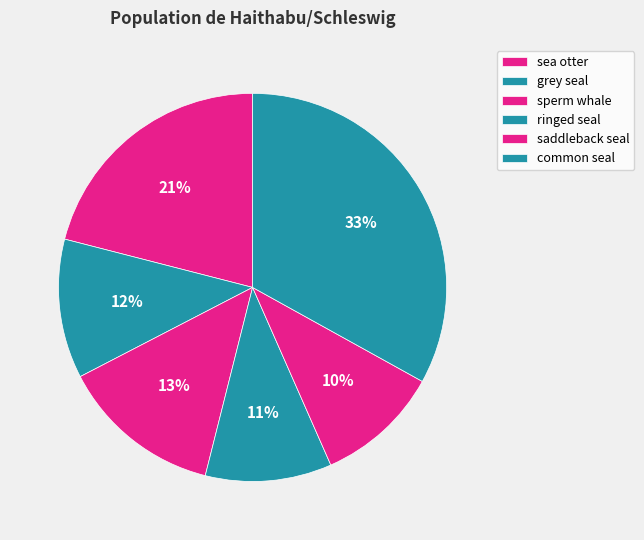

What is the total percentage of sperm whale and common seal?

46.5%